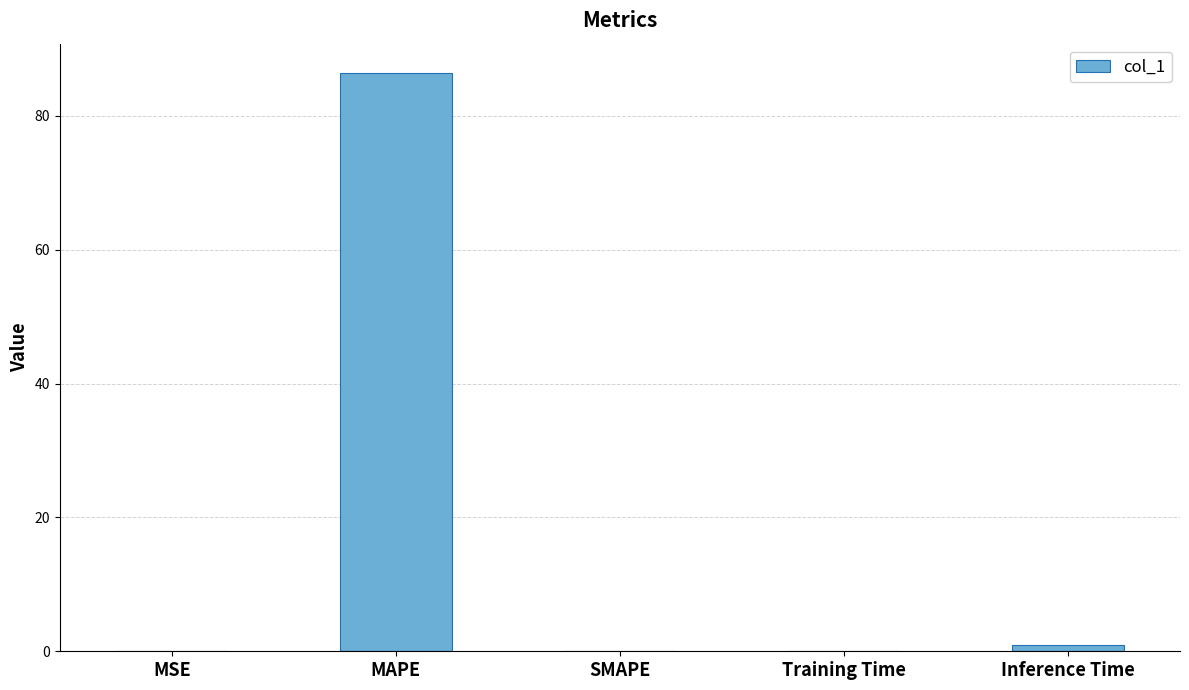

What value does the data have at MAPE?

86.5